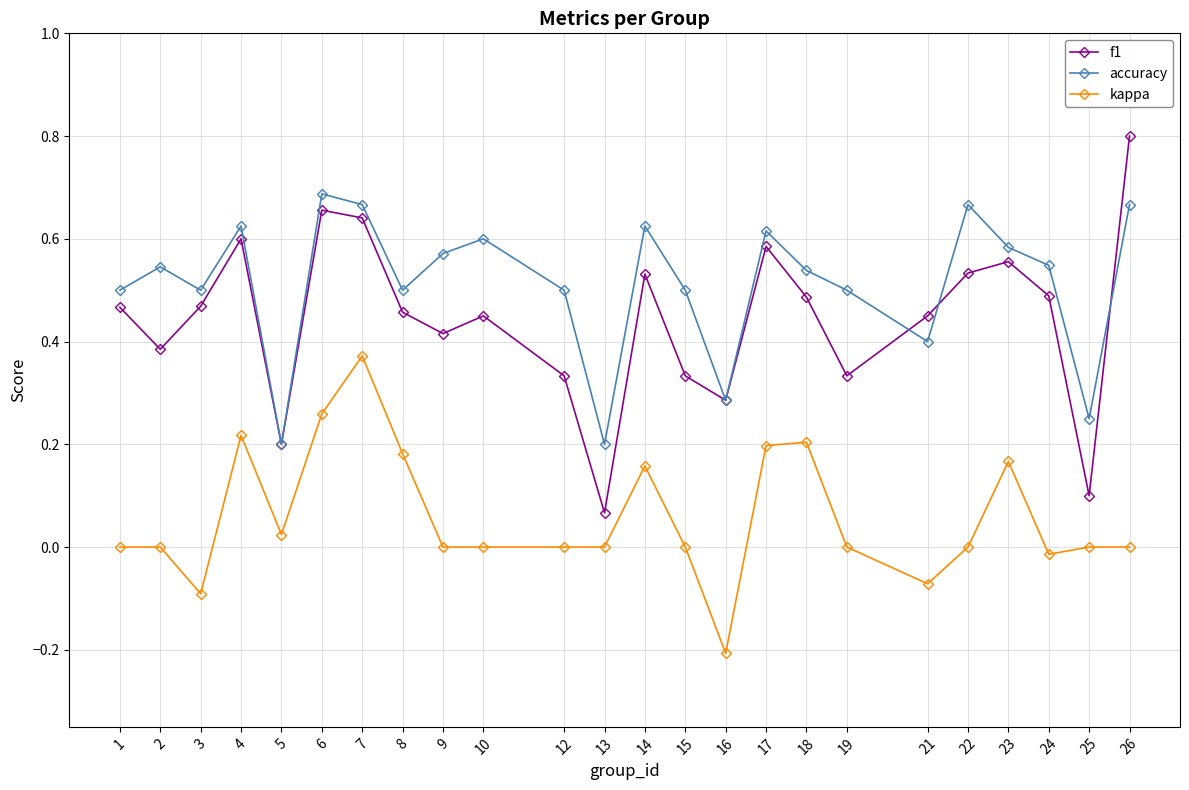

Which series has the largest range (max minus min)?

f1